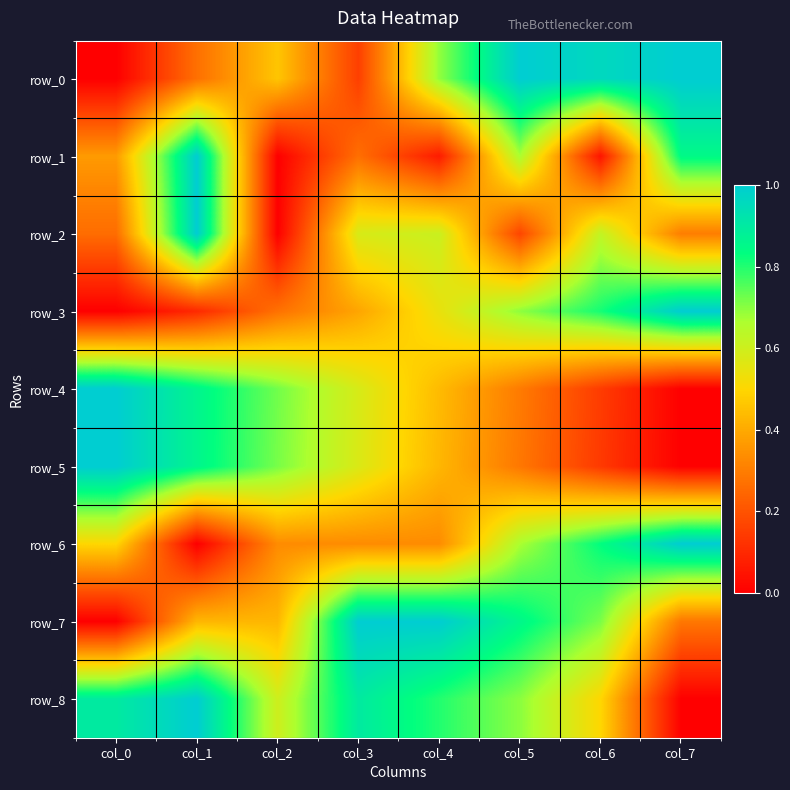

What is the highest value of the row_3 series?

1.0